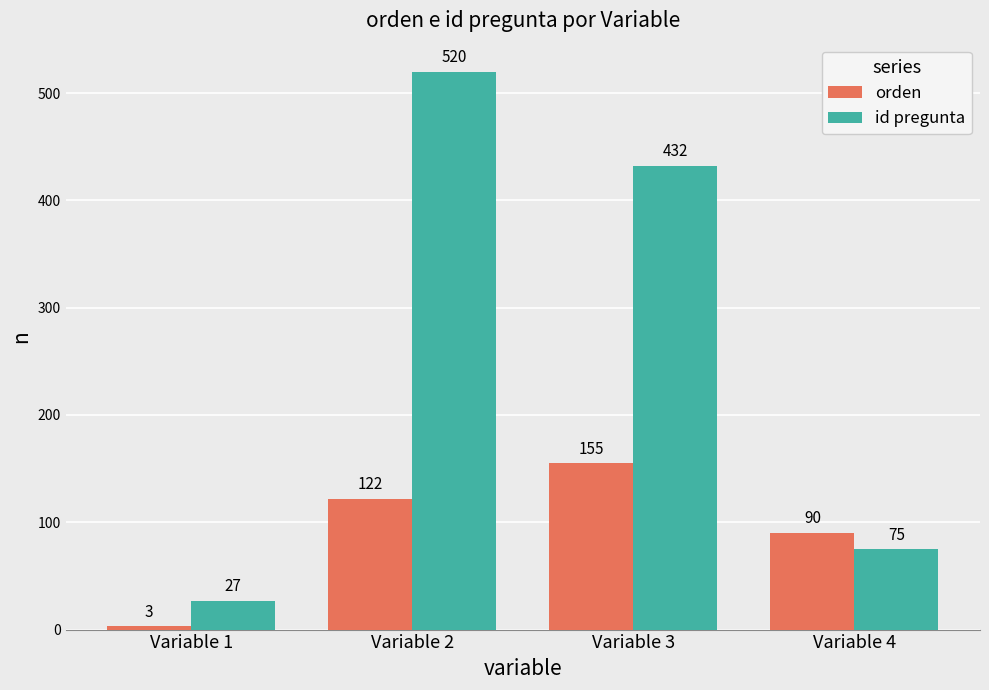

What is the difference between the maximum and second lowest values in the orden series?

65